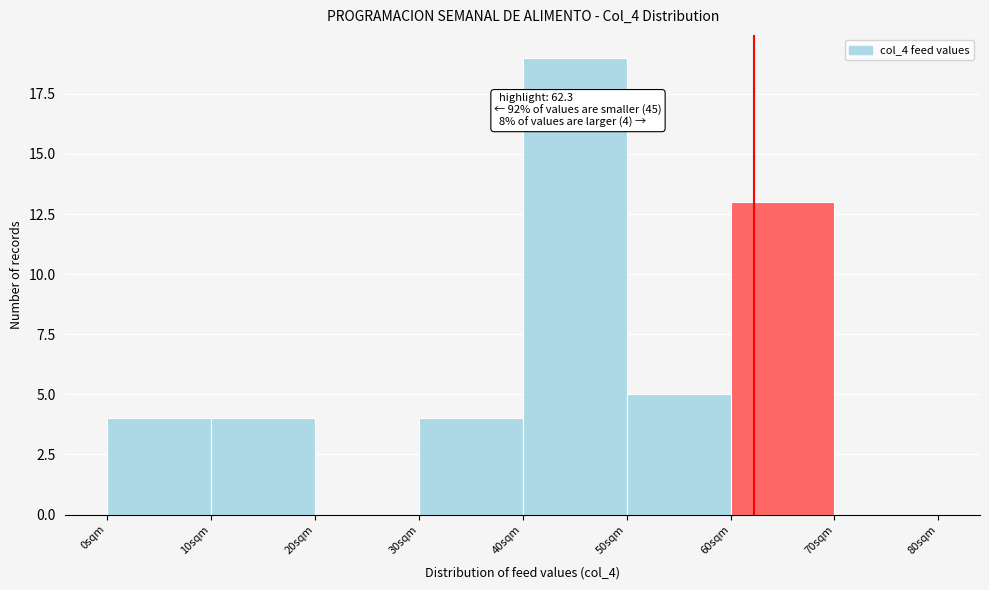

Which range on the x-axis has the tallest bar?

40 to 50